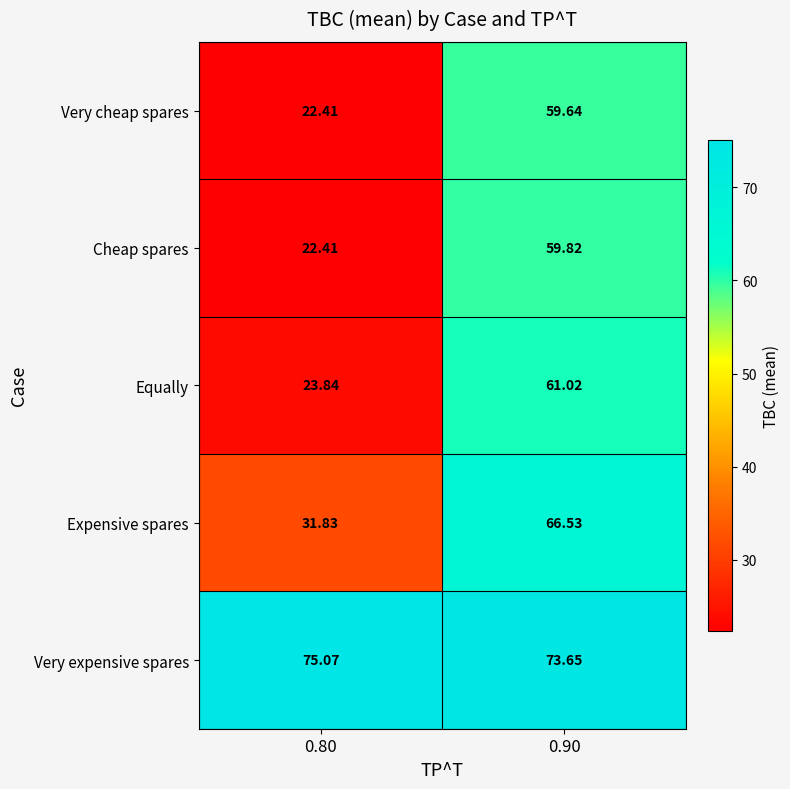

Rank the series by their maximum value, from lowest to highest.

Very cheap spares, Cheap spares, Equally, Expensive spares, Very expensive spares